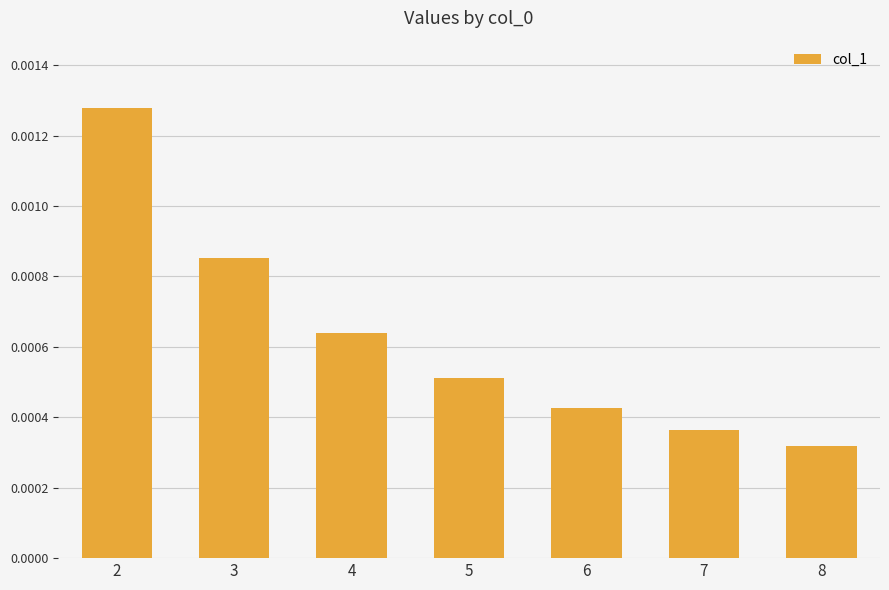

Rank the categories by value from highest to lowest.

2, 3, 4, 5, 6, 7, 8